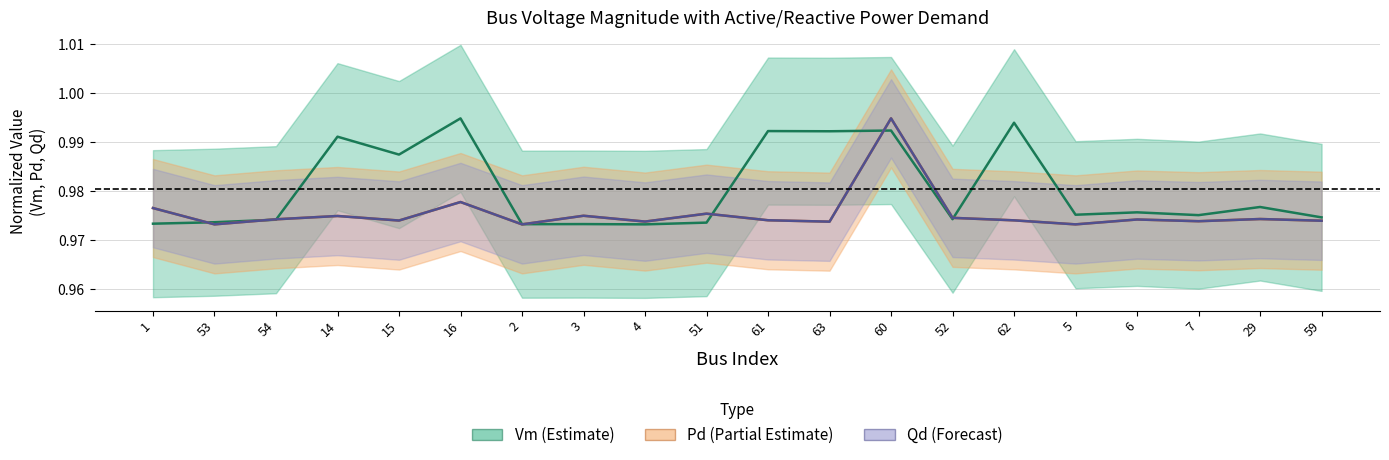

What value does the Pd series have at 52?

1.0